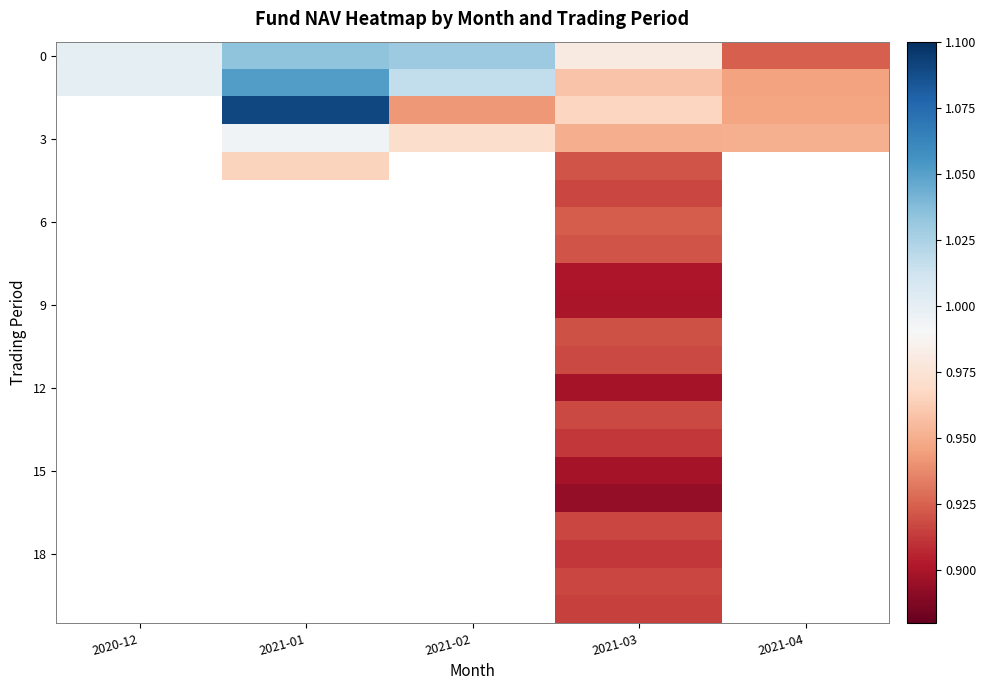

Between 2020-12 and 2021-01, which is larger?

2021-01